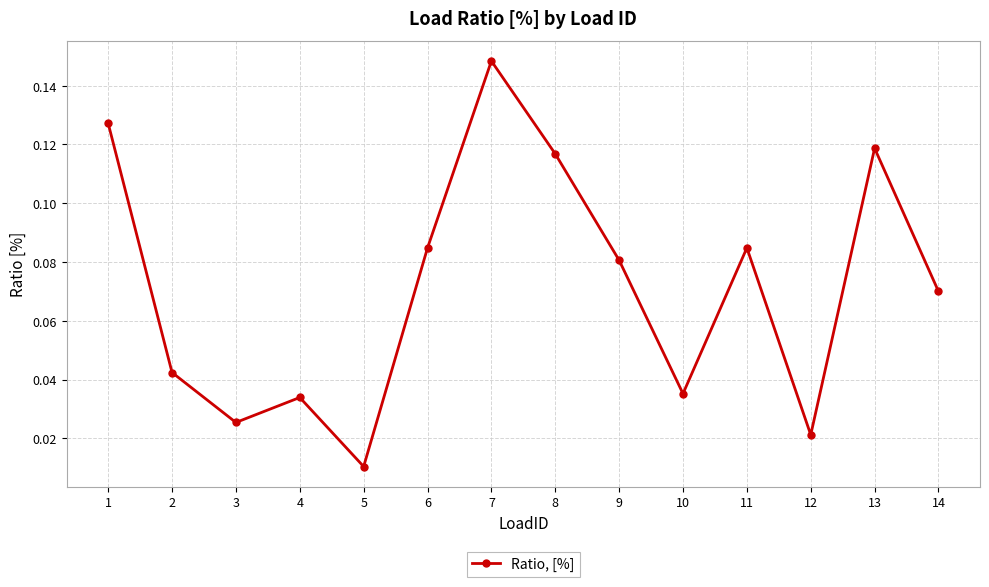

At which label is the value closest to 0?

5